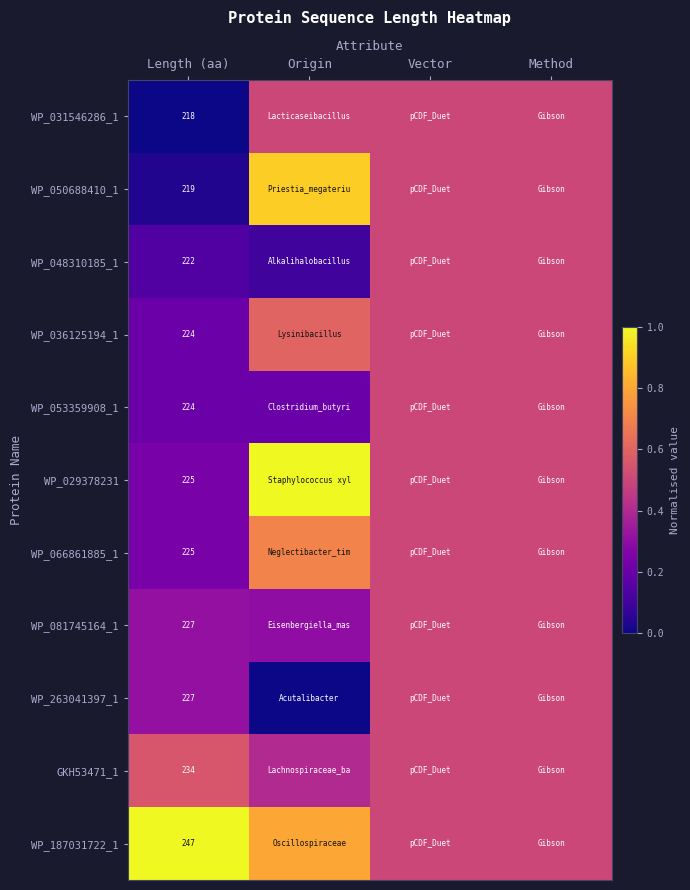

What is the total value across all series at Vector?

5.5